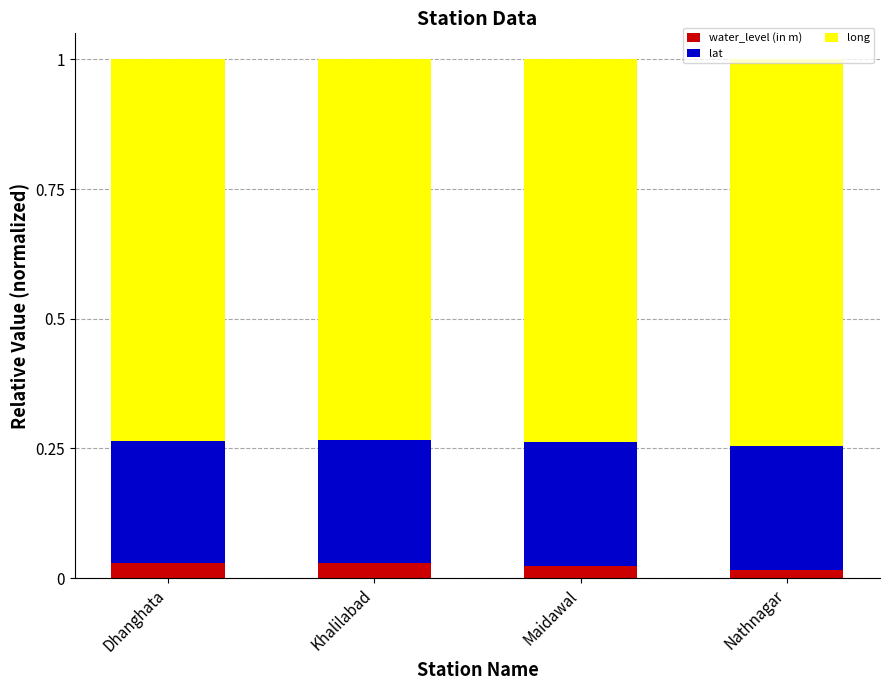

Are the bars horizontal?

No